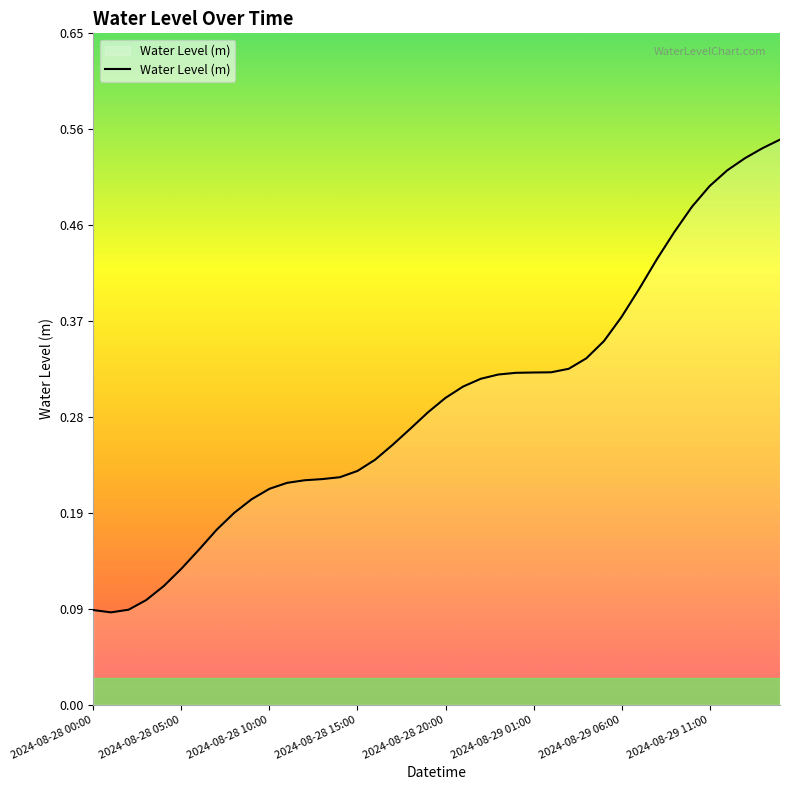

Does the chart have visible grid lines?

No